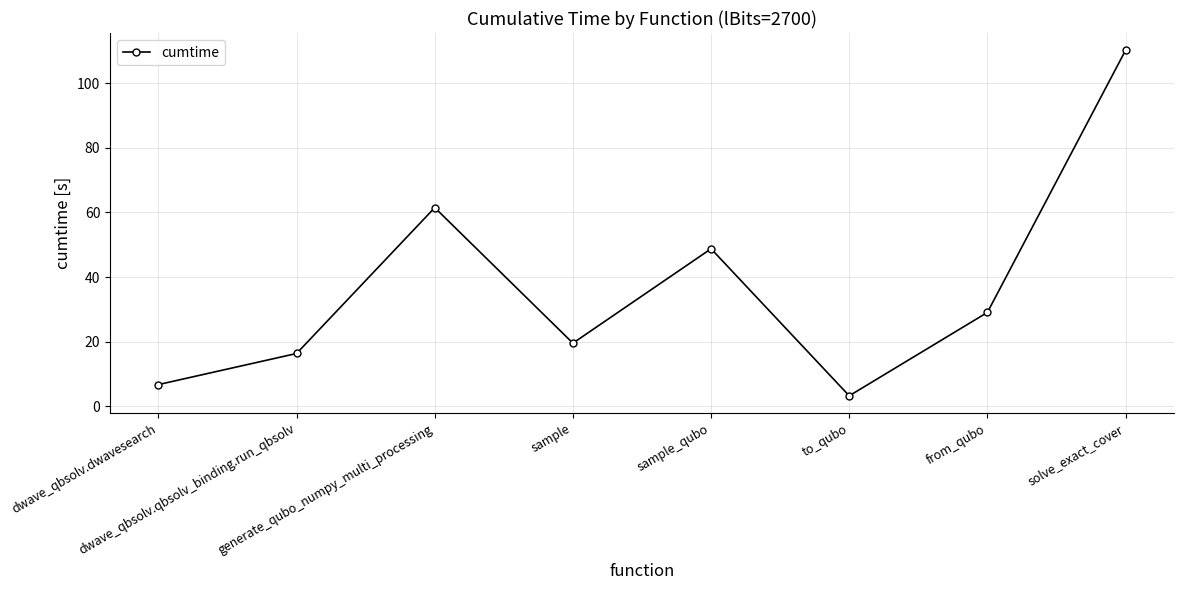

How many interior local valleys (lower than both neighbors) does the data have?

2